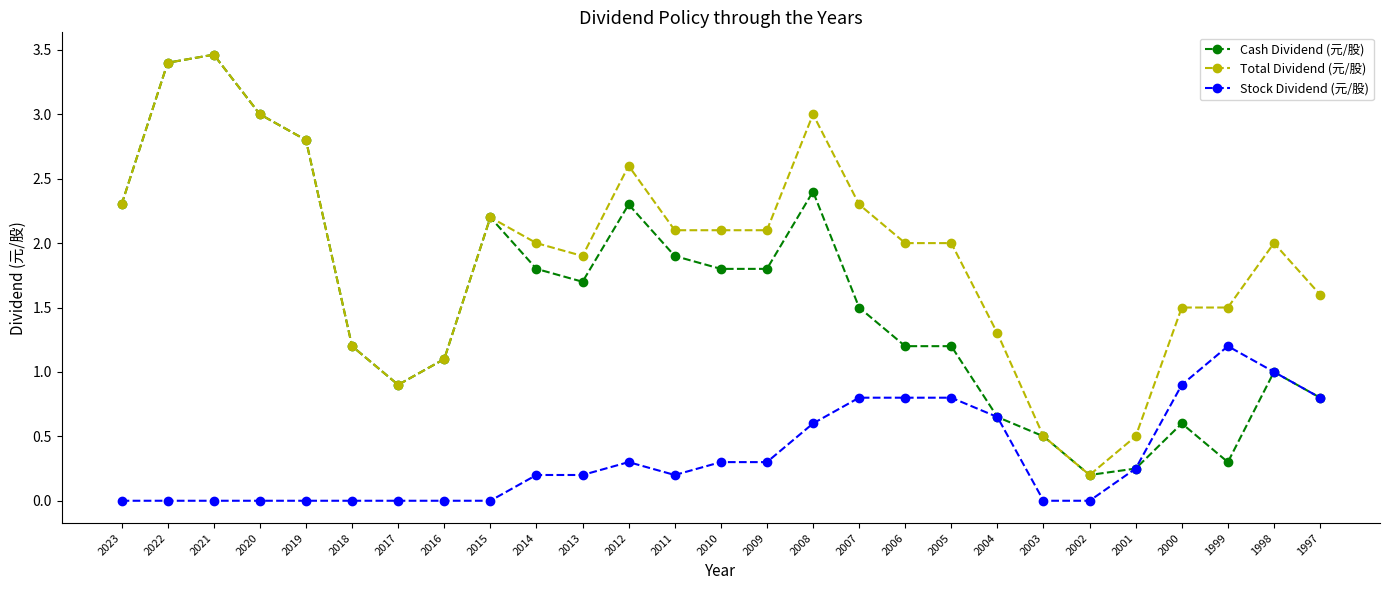

Rank the series at 1999 from lowest to highest value.

Cash Dividend (元/股), Stock Dividend (元/股), Total Dividend (元/股)